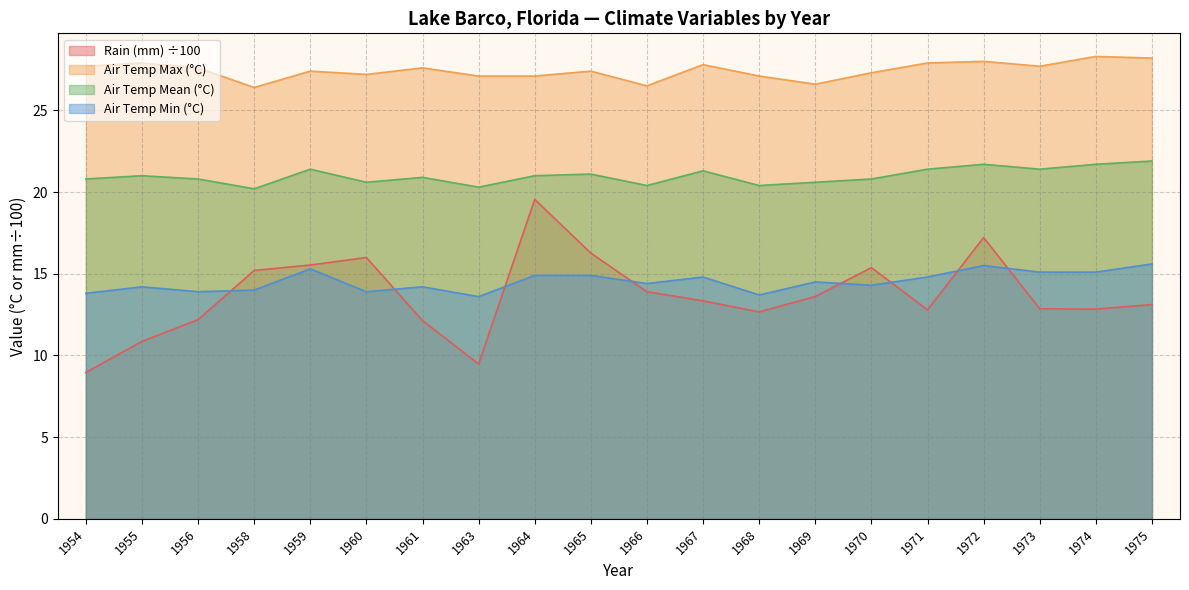

Where does the Air Temp Min (°C) series first go above 14?

1955